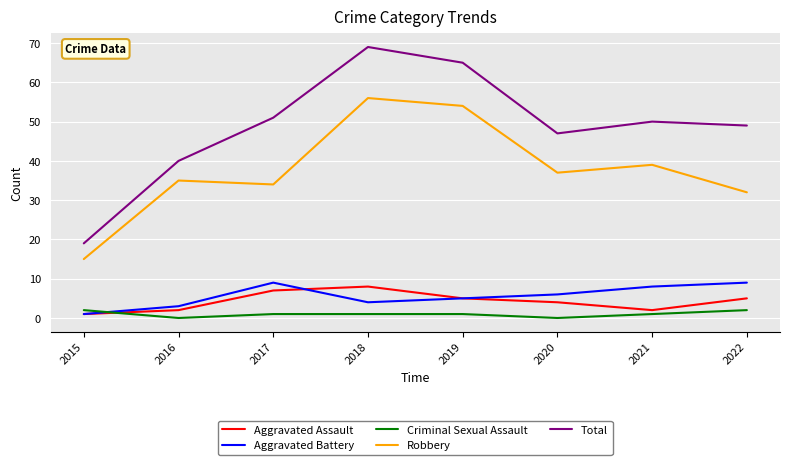

The value of Total at 2017 is 80. True or false?

False